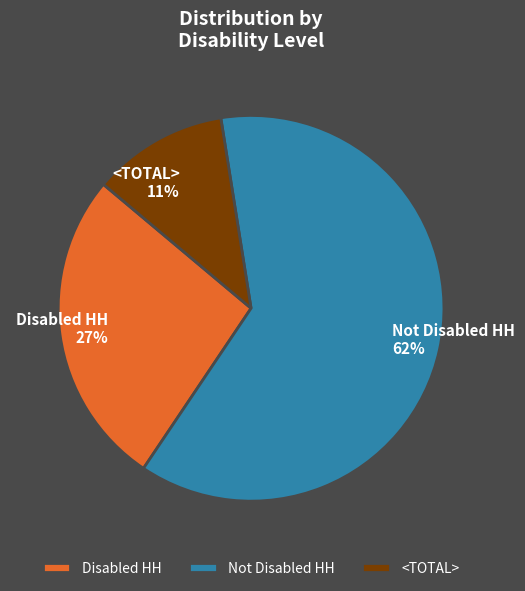

Is it true that <TOTAL> is 3% of the pie?

False